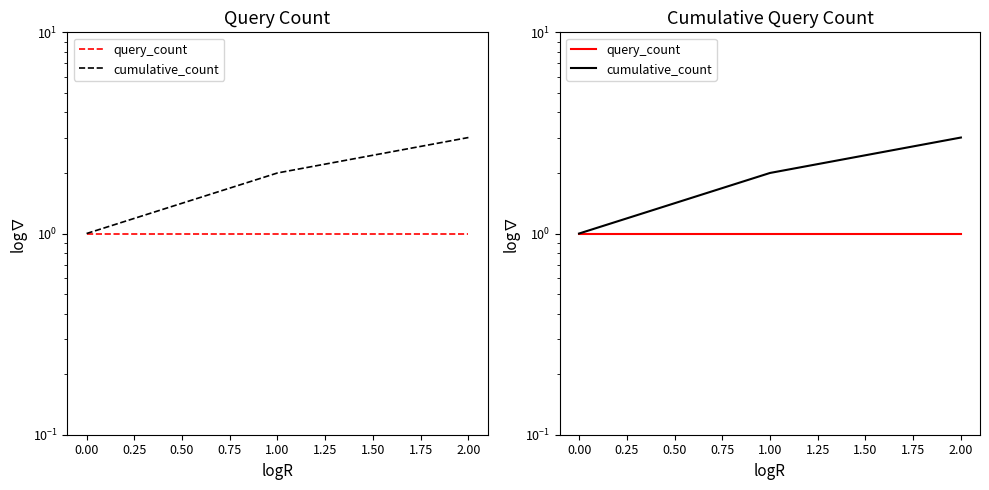

List the series in order of their overall mean, lowest first.

query_count, cumulative_count